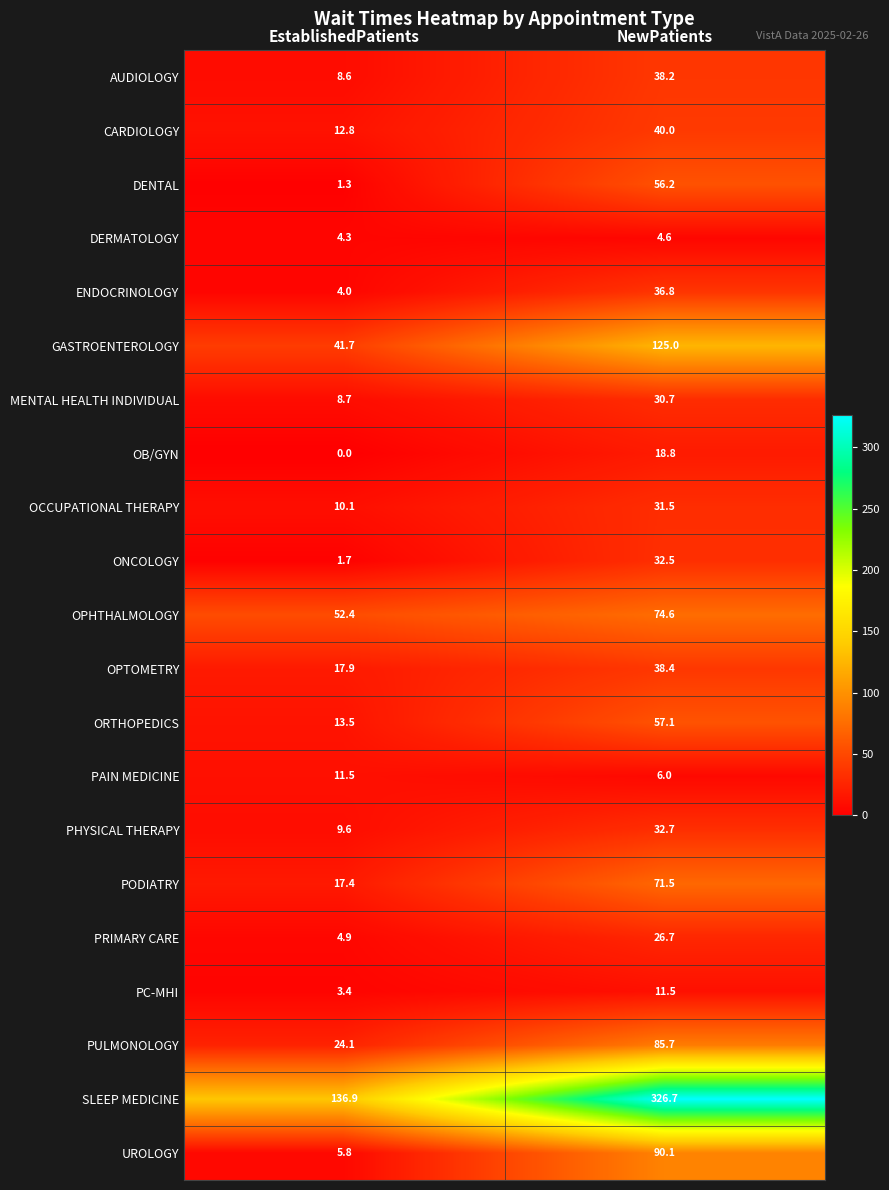

The value of UROLOGY at NewPatients is 126.0. True or false?

False